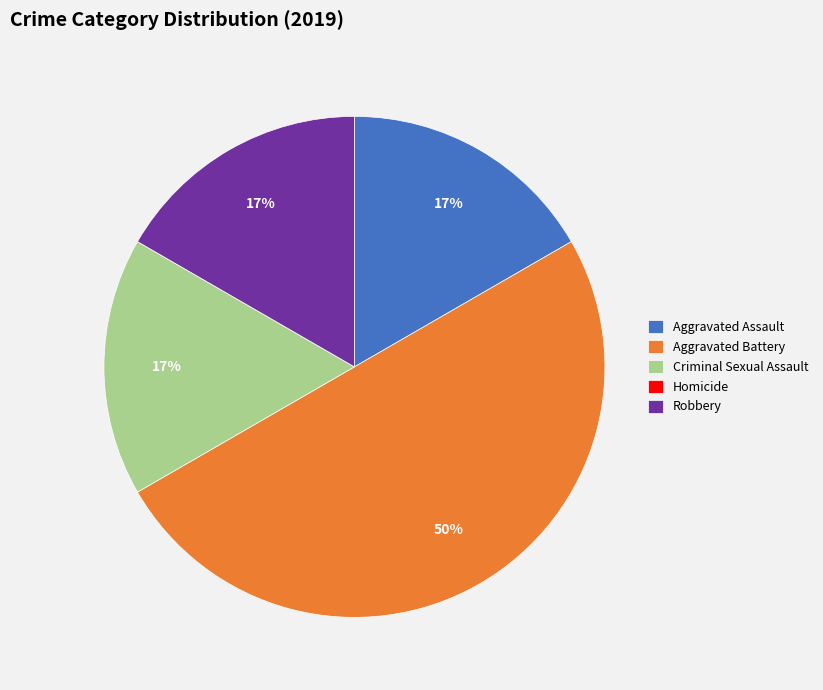

What is the largest slice in the pie chart?

Aggravated Battery